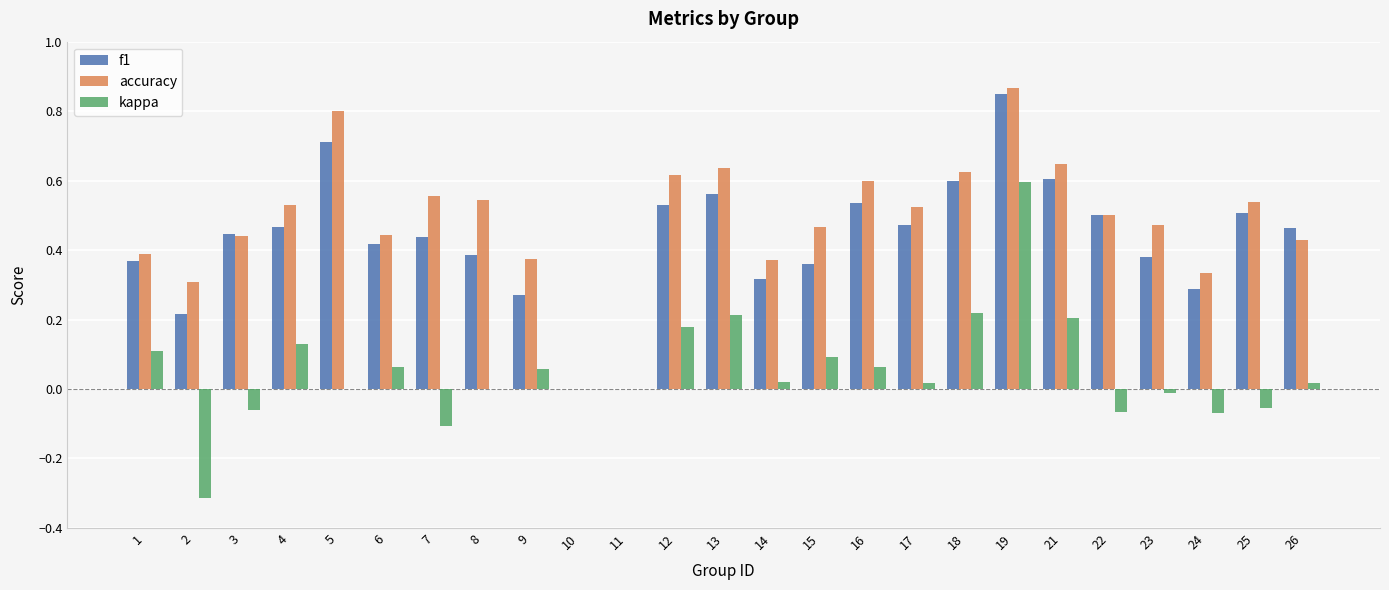

The value of accuracy at 2 is 0.3. True or false?

True